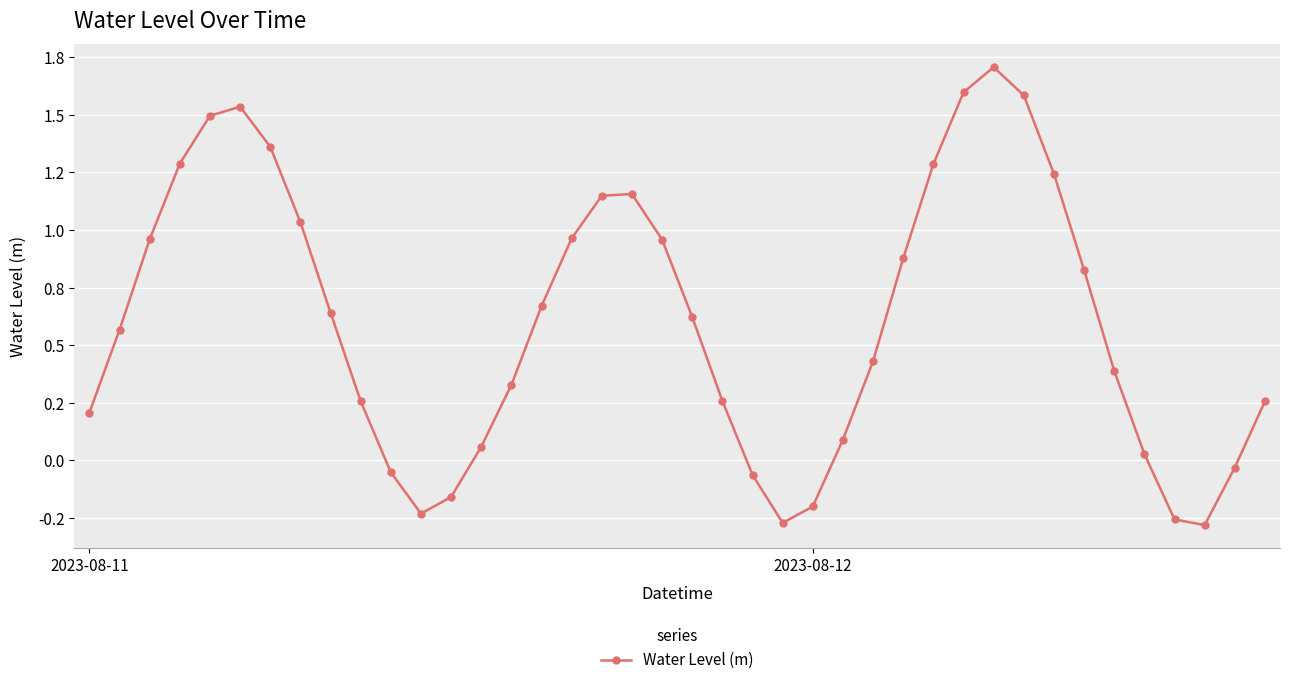

Is this an area chart (filled region under the line)?

No